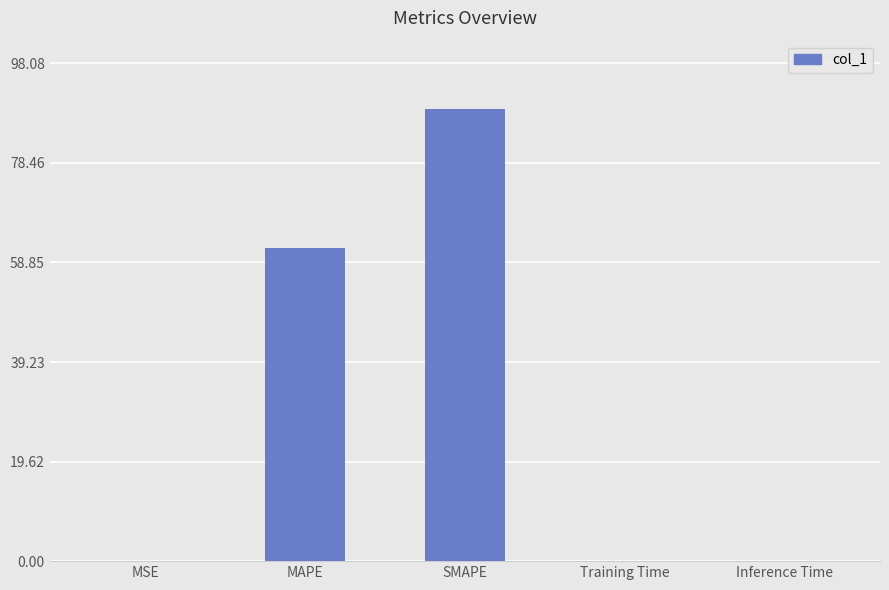

Which has a higher value, SMAPE or MAPE?

SMAPE